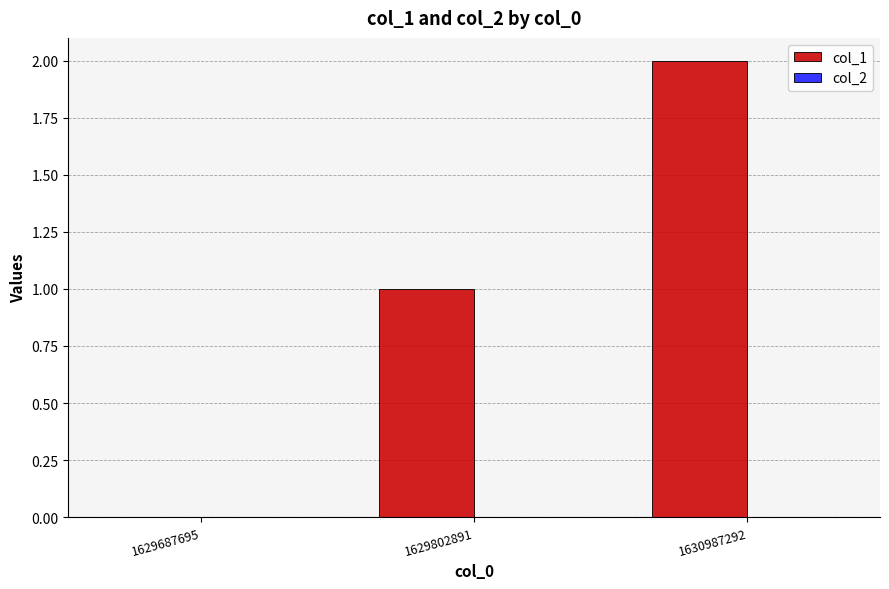

The value at 1630987292 is 1. True or false?

False